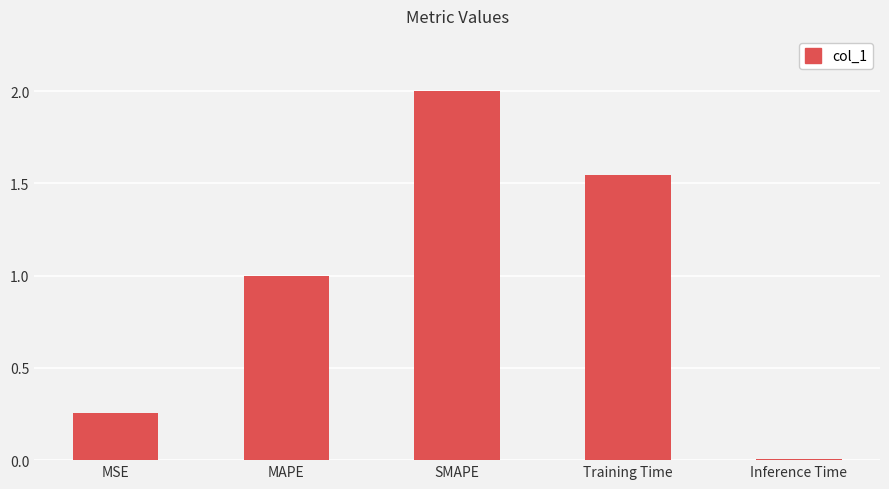

Rank the categories by value from highest to lowest.

SMAPE, Training Time, MAPE, MSE, Inference Time